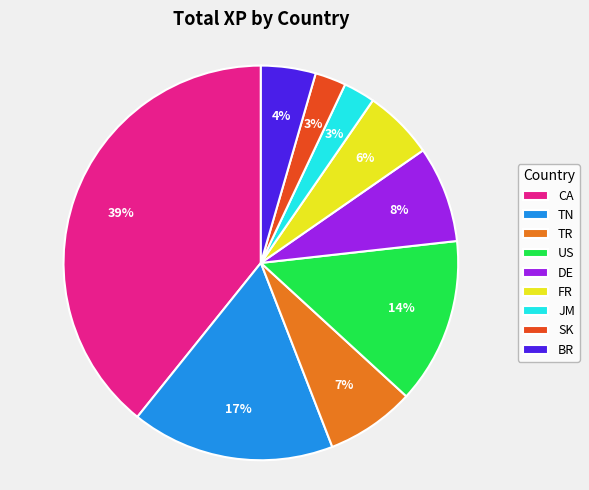

Which category has the biggest portion of the pie?

CA